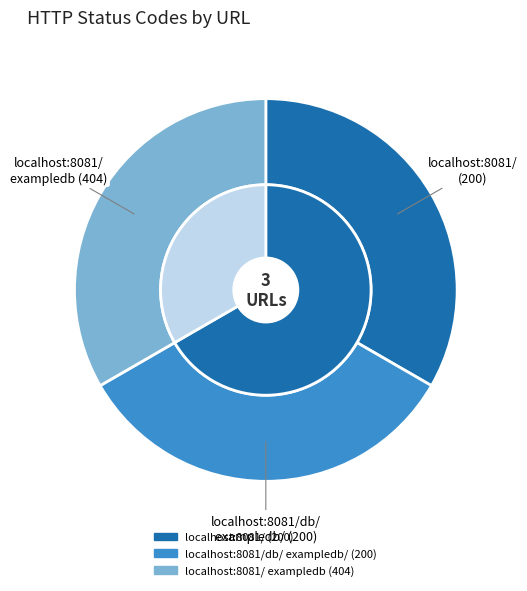

Which category has the smallest portion of the pie?

localhost:8081/